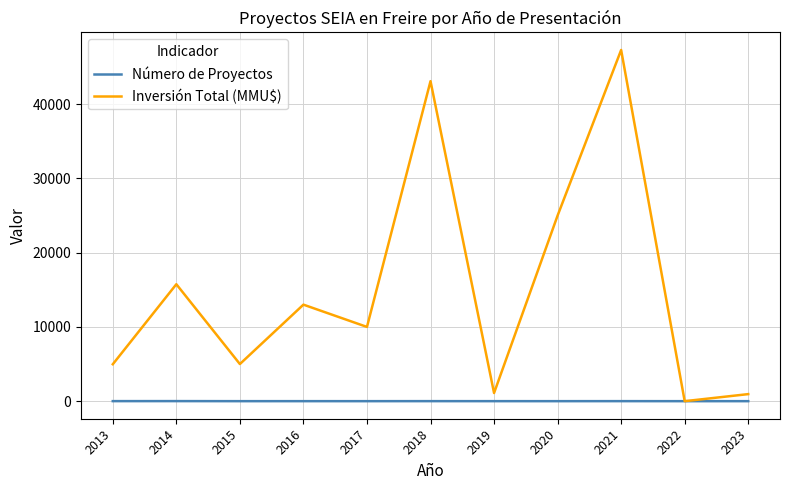

Count the Número de Proyectos values in the range 1 to 4.

8